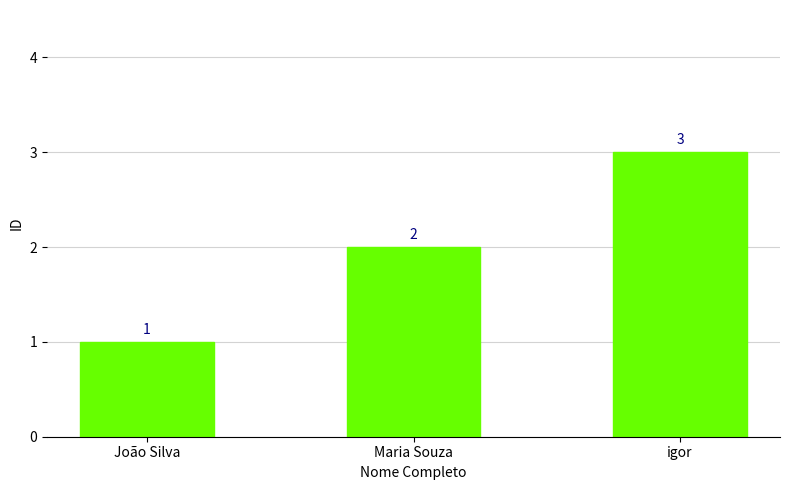

List the labels in order of value, largest first.

igor, Maria Souza, João Silva